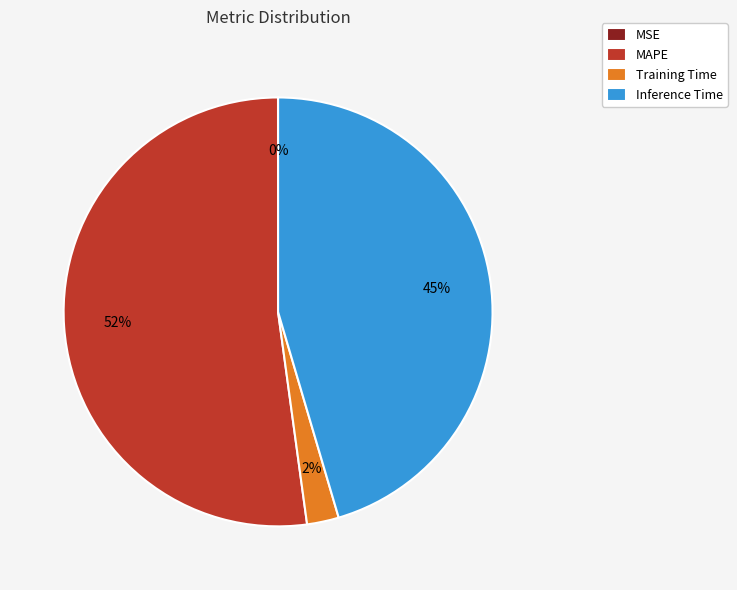

True or false: Training Time accounts for 2% of the total.

True